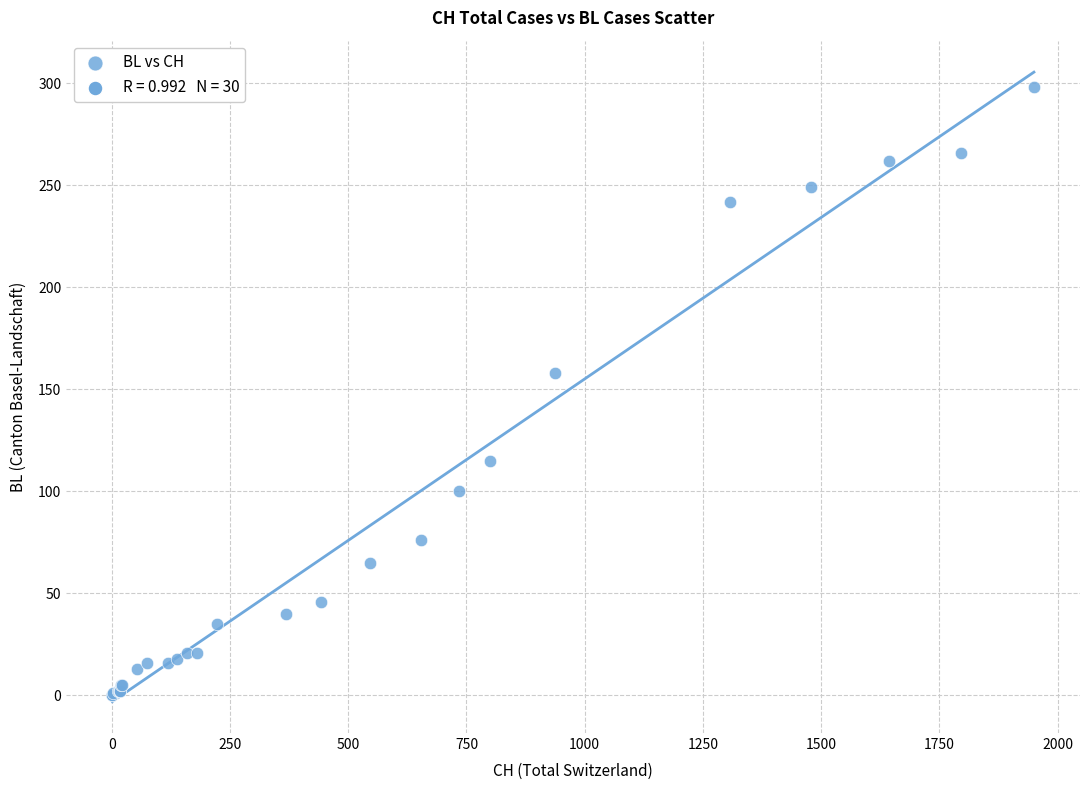

What Y value in the scatter plot is closest to 149?

158